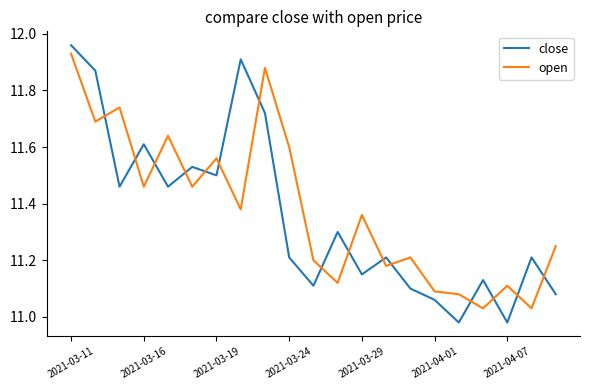

Does the chart display data point markers on the line(s)?

No